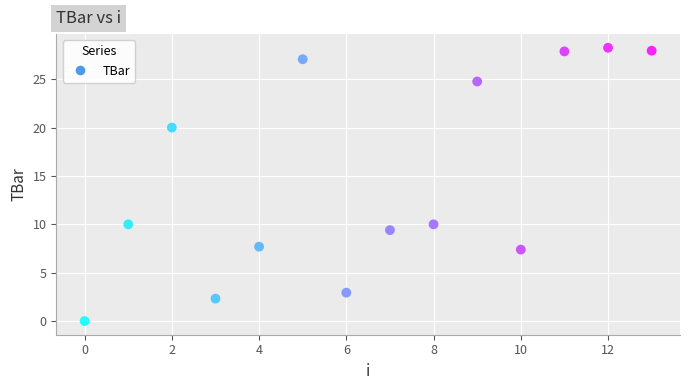

What is the range of Y values (max minus min)?

28.3